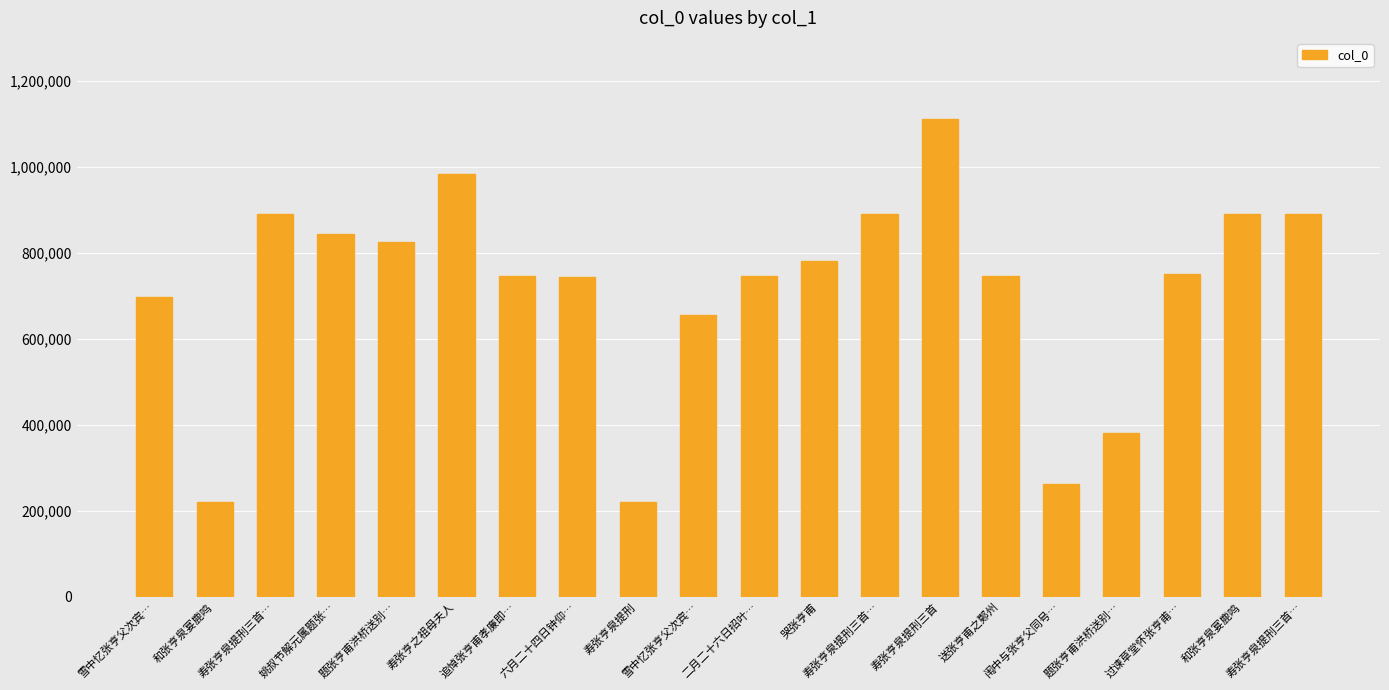

Which has a higher value, 送张亨甫之鄚州 or 哭张亨甫?

哭张亨甫